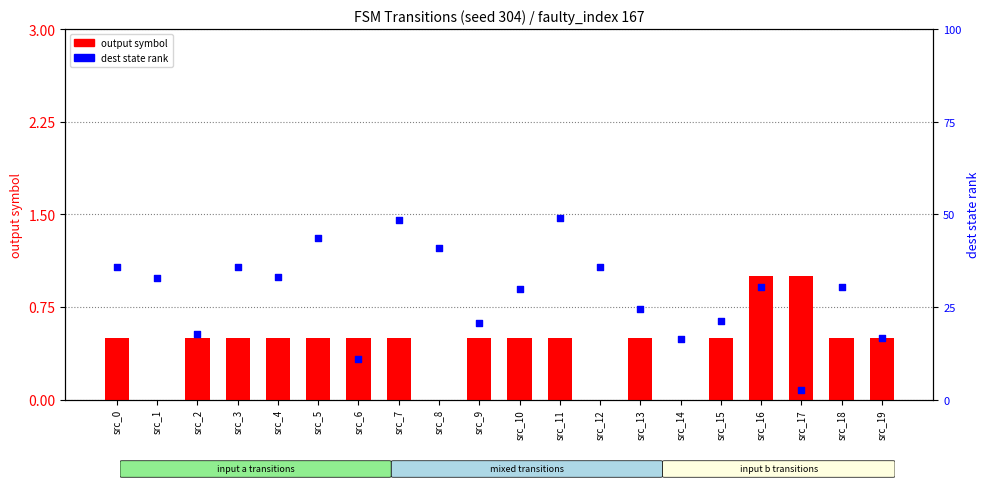

What is the total value across all series at src_15?

1.4